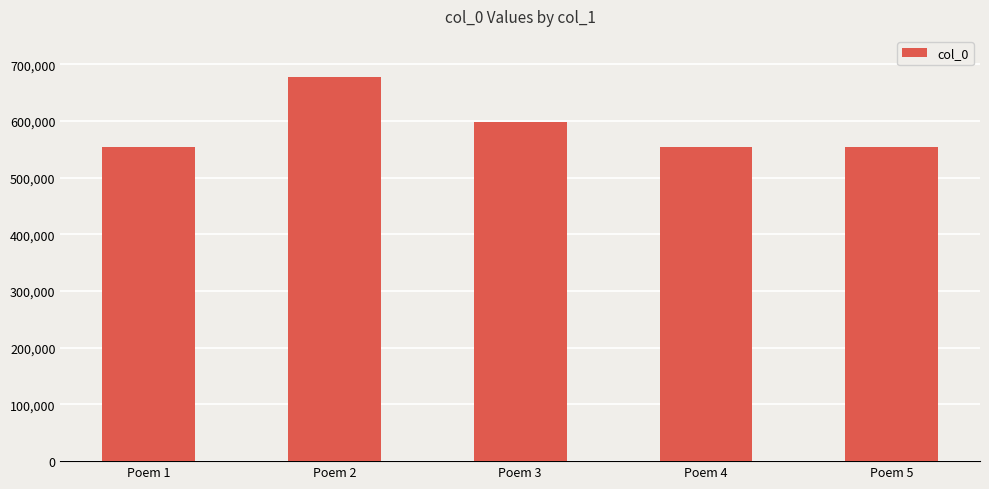

Where does the data first go above 554071?

Poem 2